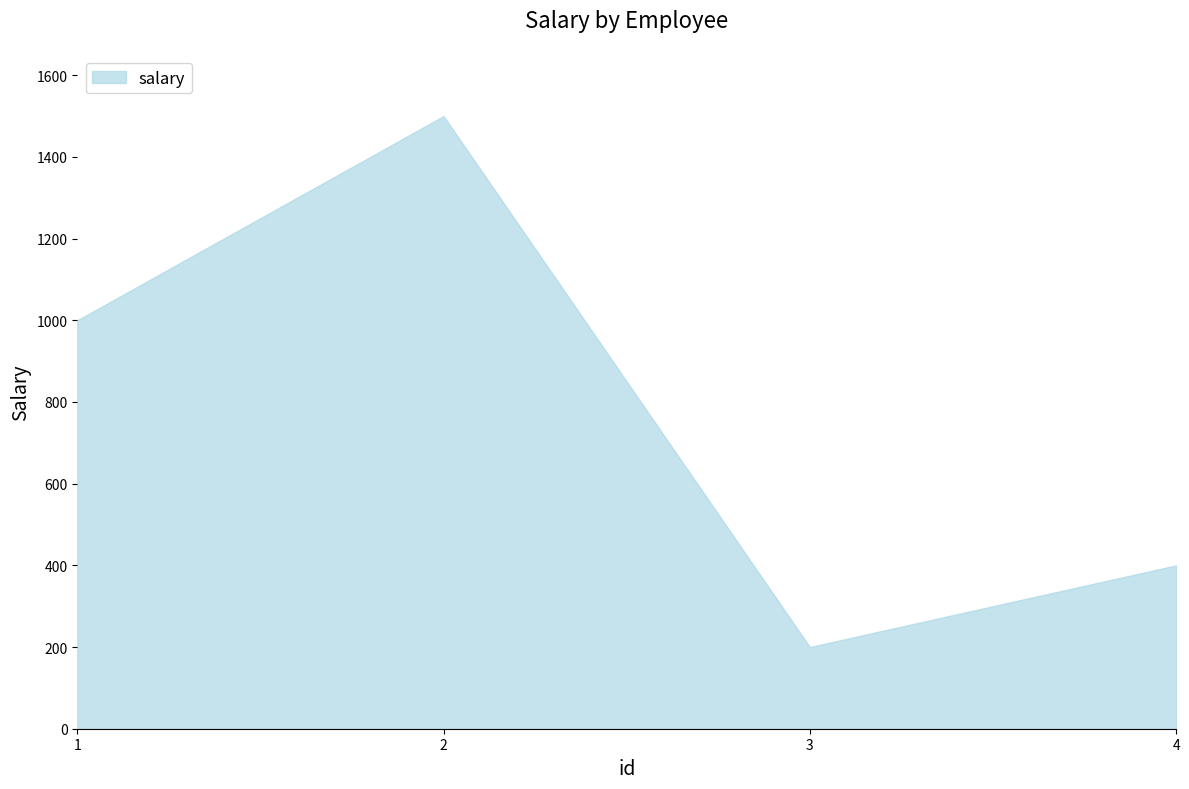

Is it true that the value at 1 is 1654?

False